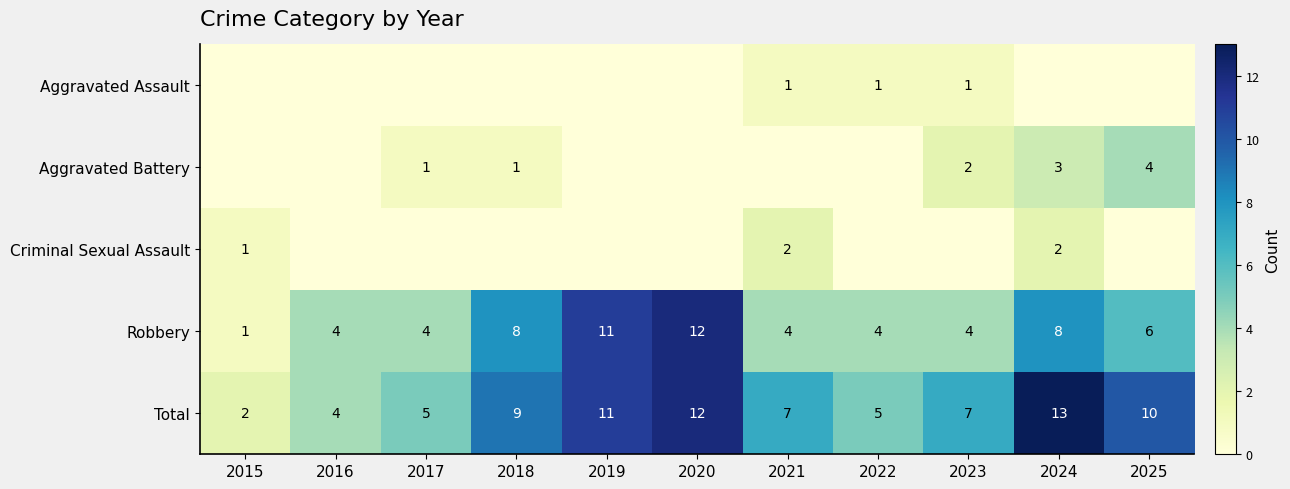

How many values in the Robbery series are below 4?

1